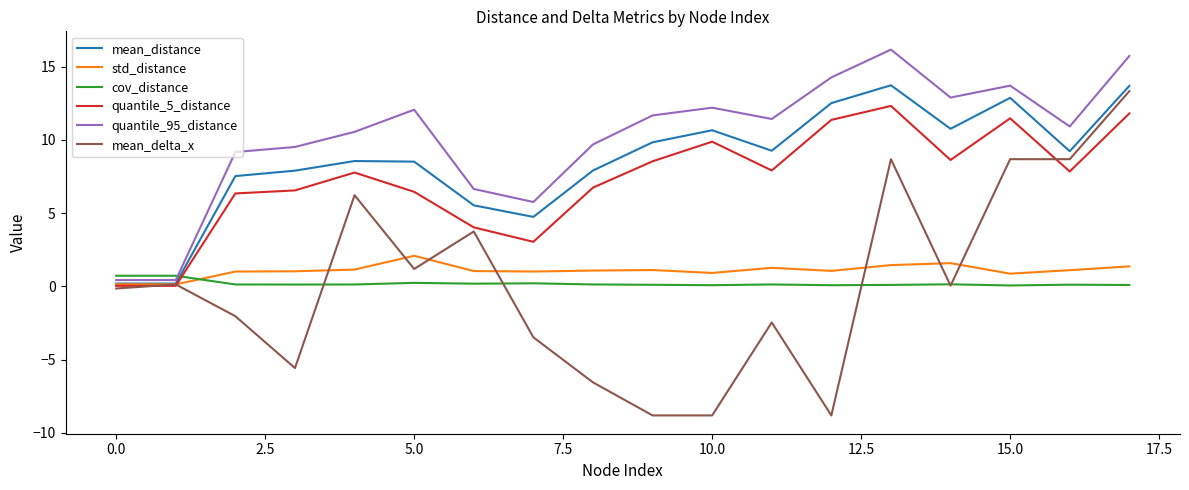

How many intersections are there between std_distance and cov_distance?

1